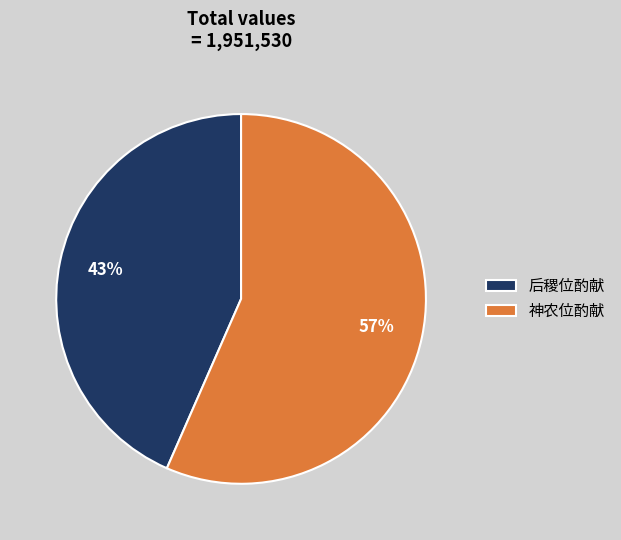

How many slices are in this pie chart?

2